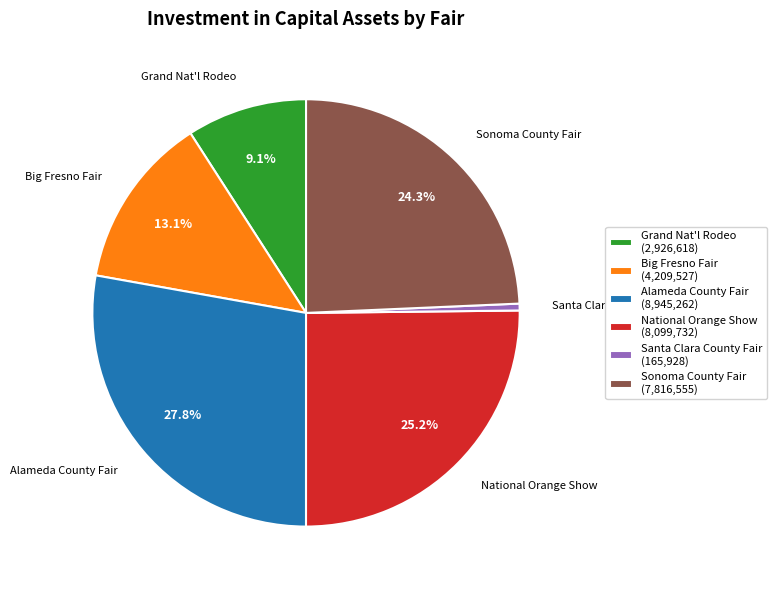

Which slice is the smallest?

Santa Clara County Fair